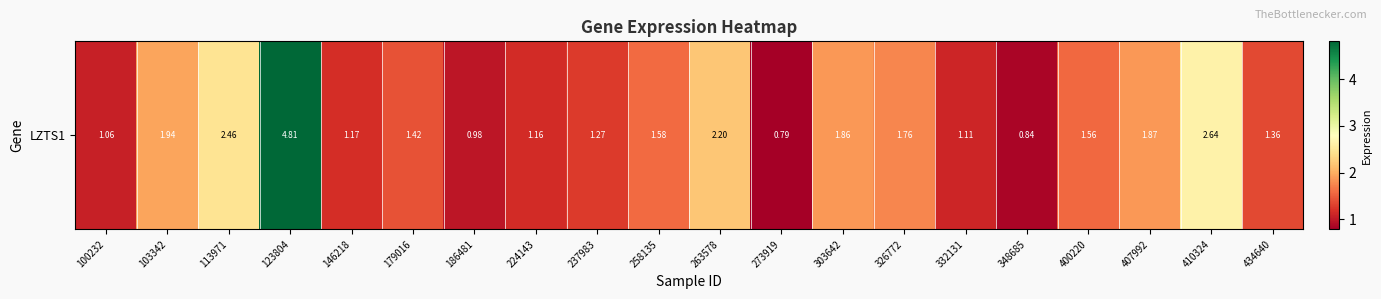

Which has a higher value, 326772 or 400220?

326772